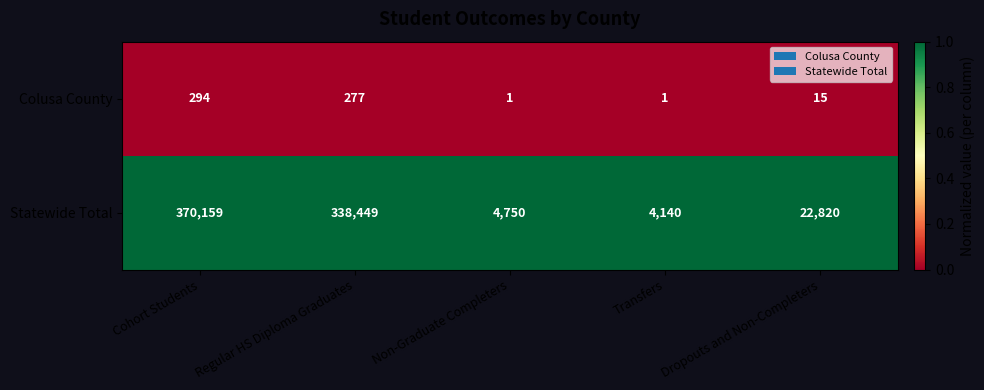

How many data points does each series have?

5